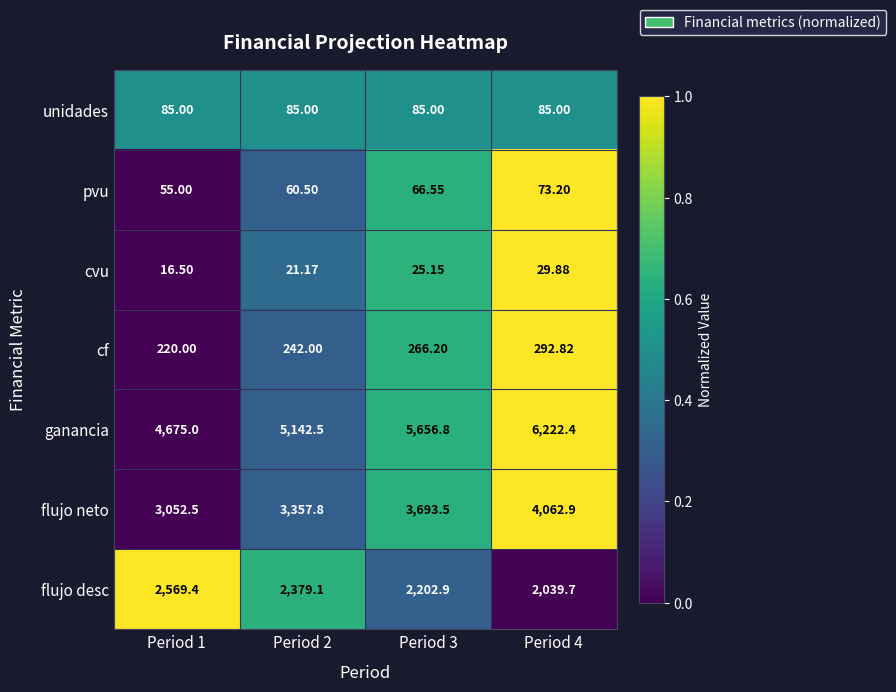

What is the maximum value shown in the chart?

6222.4